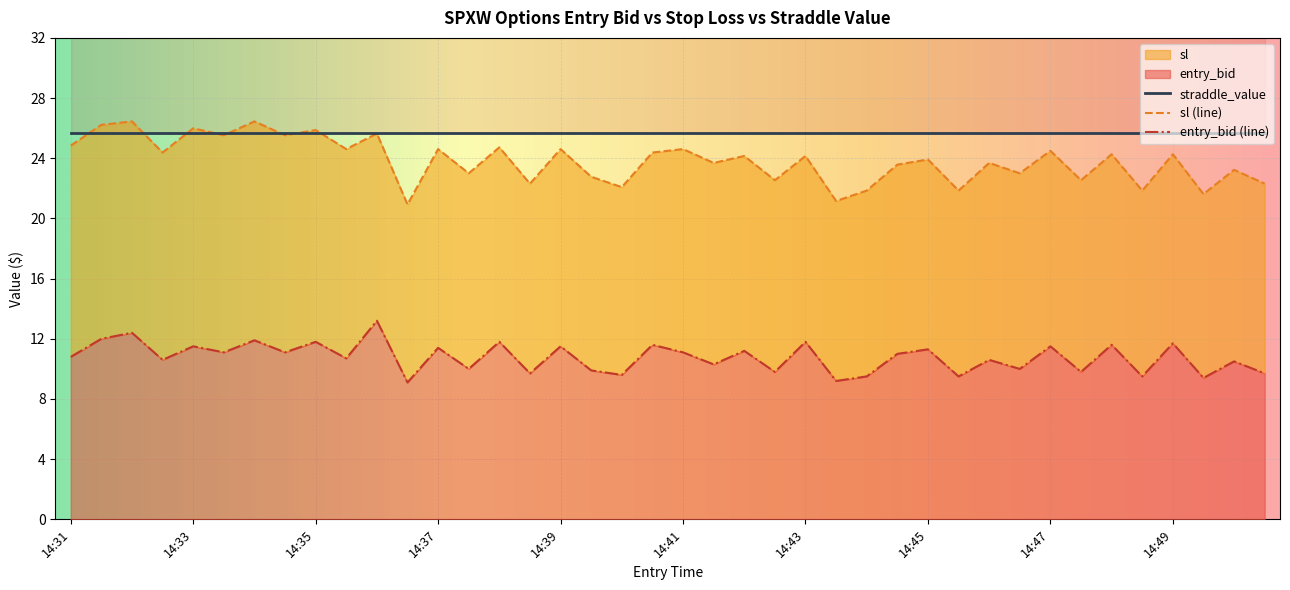

What is the sum of all sl values?

953.7